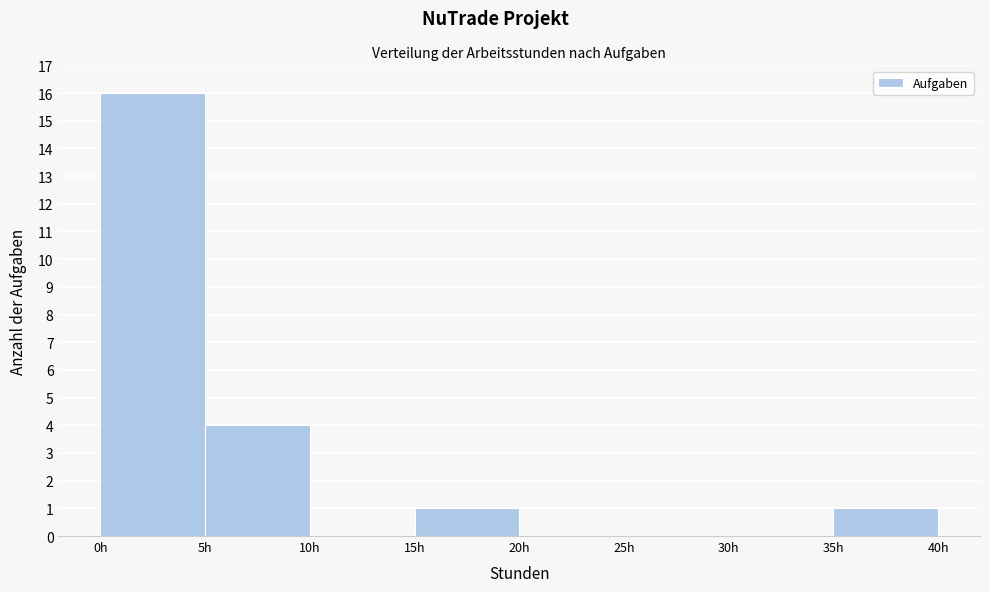

Over which range of the x-axis is the bar tallest?

0 to 5